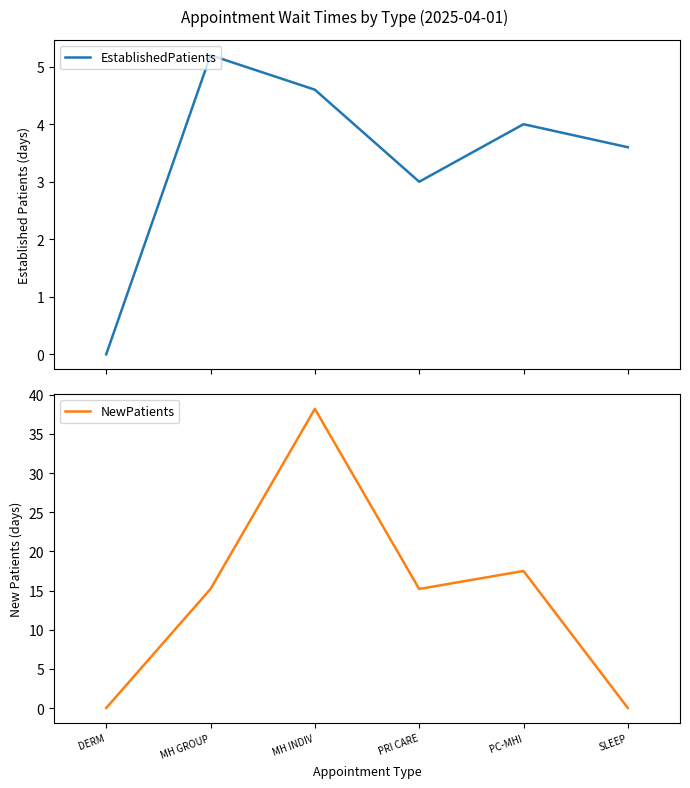

Reading left to right, list all the values displayed in this chart.

EstablishedPatients: DERM=0.0	MH GROUP=5.2	MH INDIV=4.6	PRI CARE=3.0	PC-MHI=4.0	SLEEP=3.6
NewPatients: DERM=0.0	MH GROUP=15.2	MH INDIV=38.2	PRI CARE=15.2	PC-MHI=17.5	SLEEP=0.0